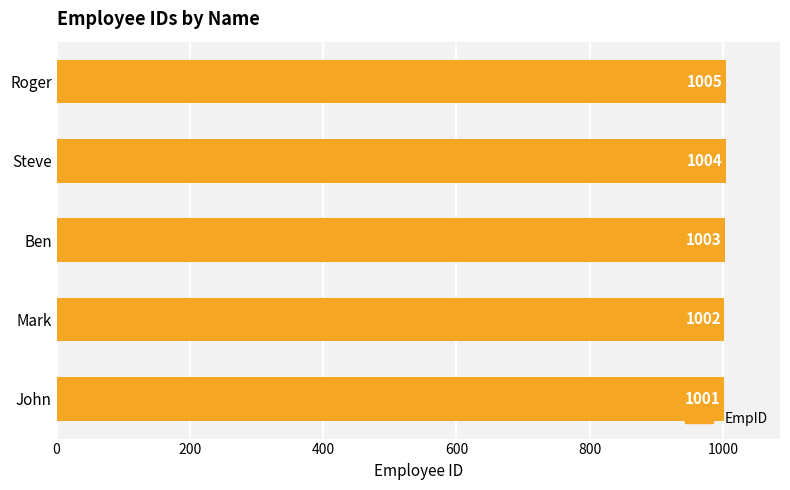

True or false: the data shows 1438 at Steve.

False